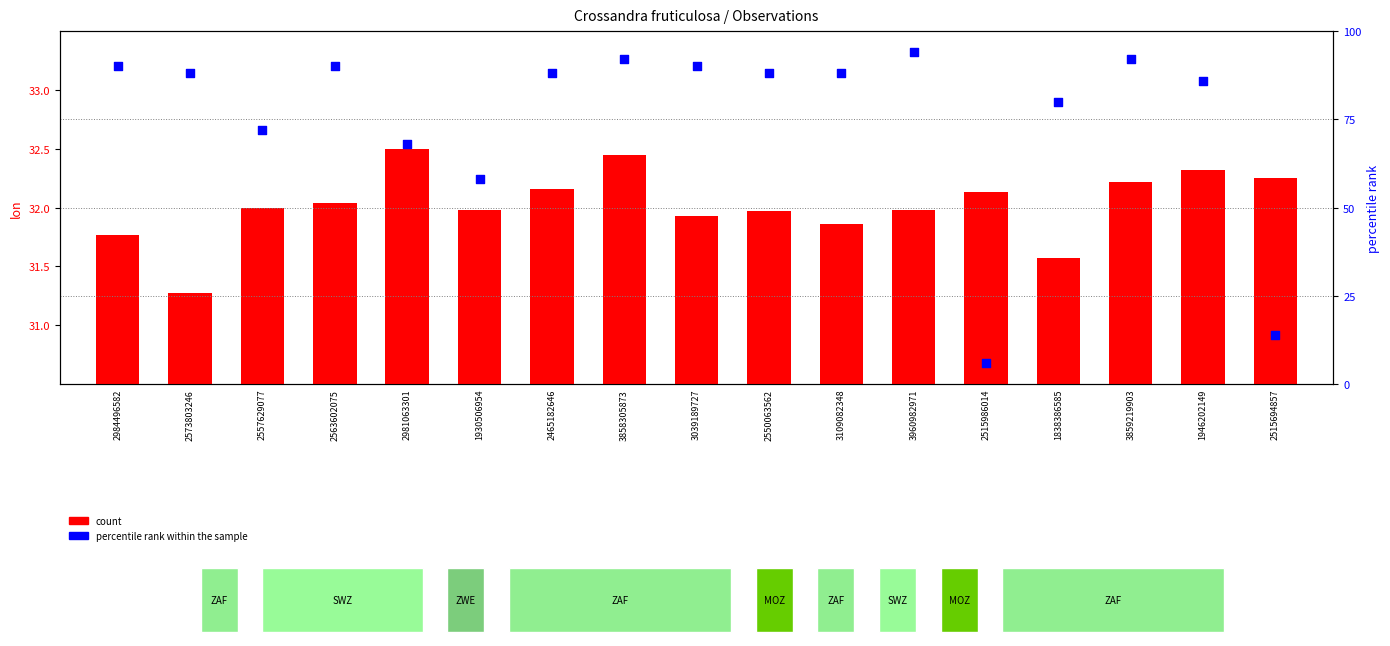

Which series reaches the maximum Y coordinate?

percentile rank within the sample